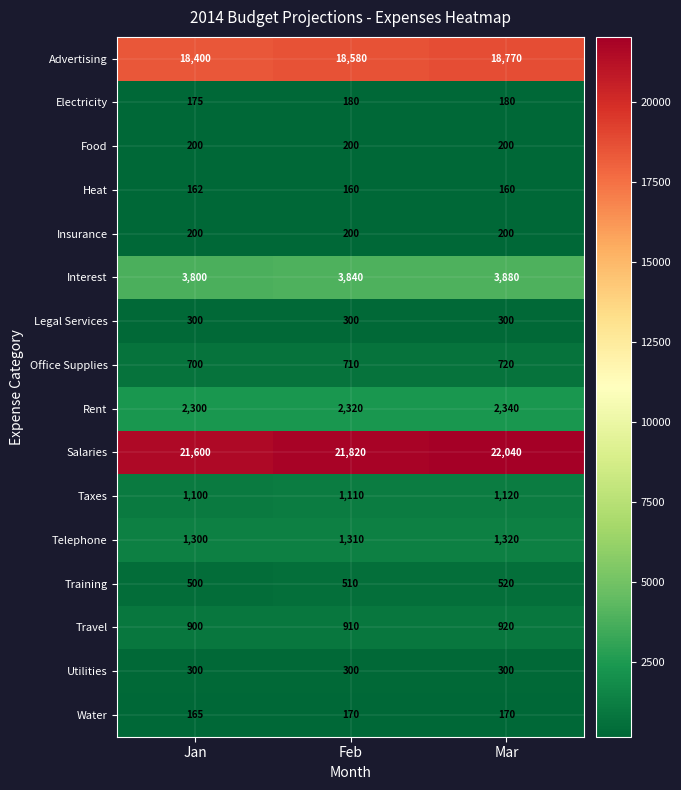

How many distinct data groups are displayed?

16